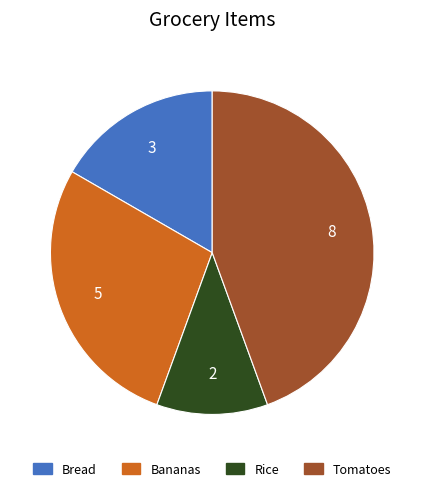

How many slices are in this pie chart?

4